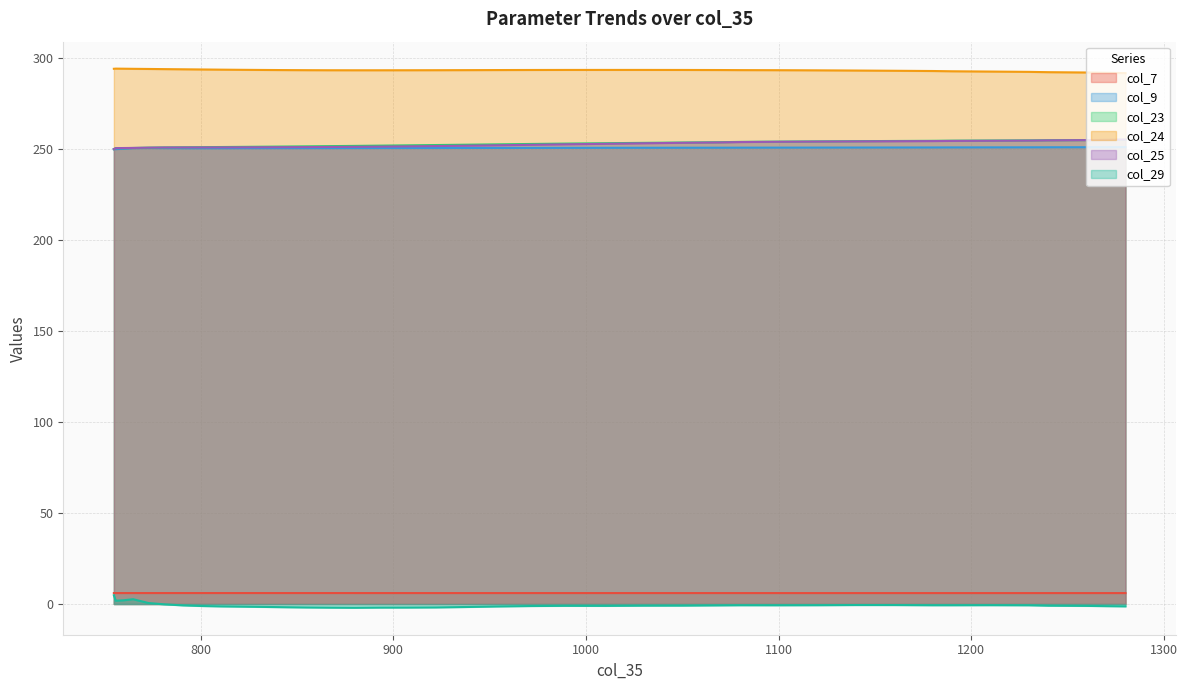

What is the total value across all series at 922?

1051.9